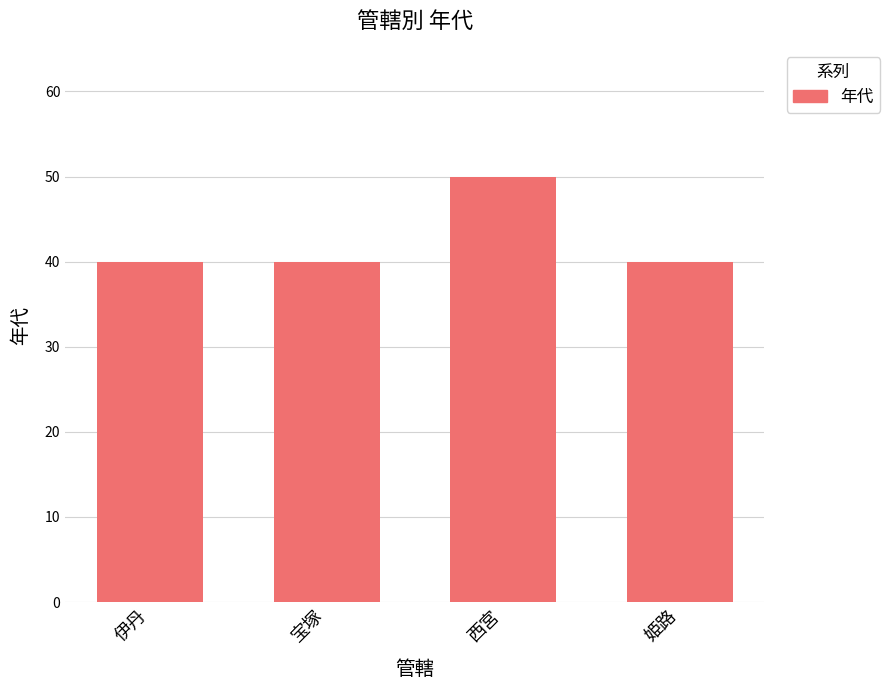

What is the label of the 1st bar from the right?

姫路